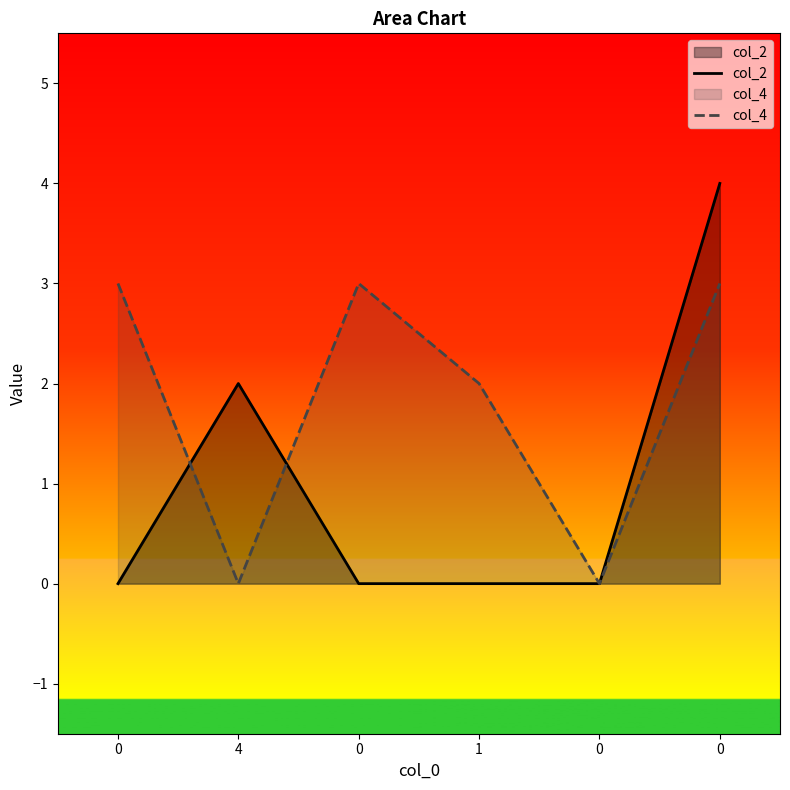

What is the sum of the col_4 values at 0 and 0?

3